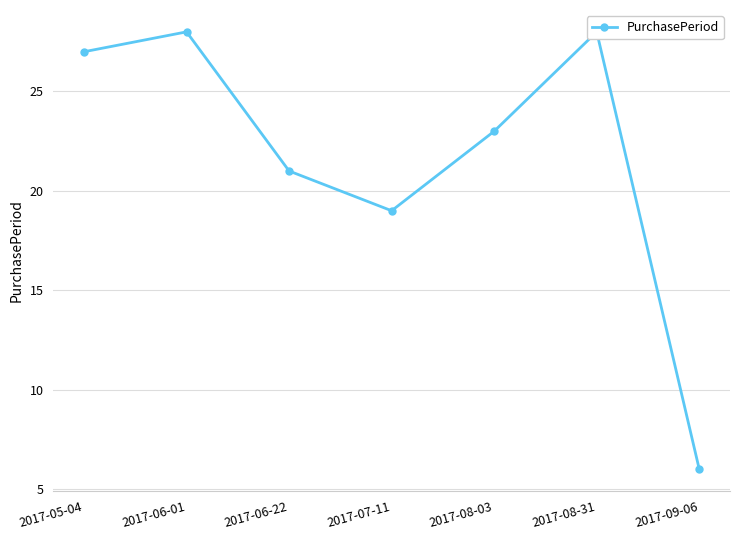

How many lines are shown in the chart?

1